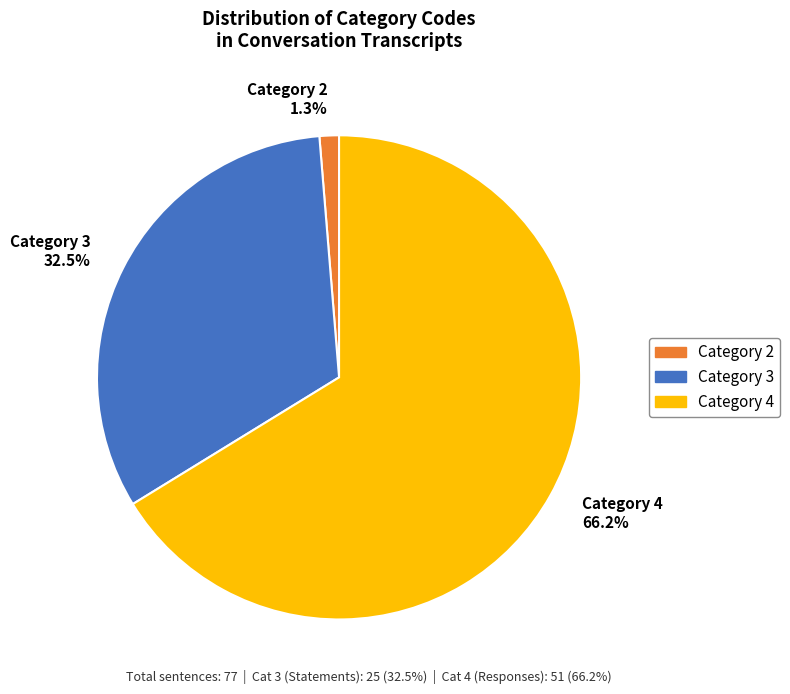

What is the majority slice?

Category 4 66.2%